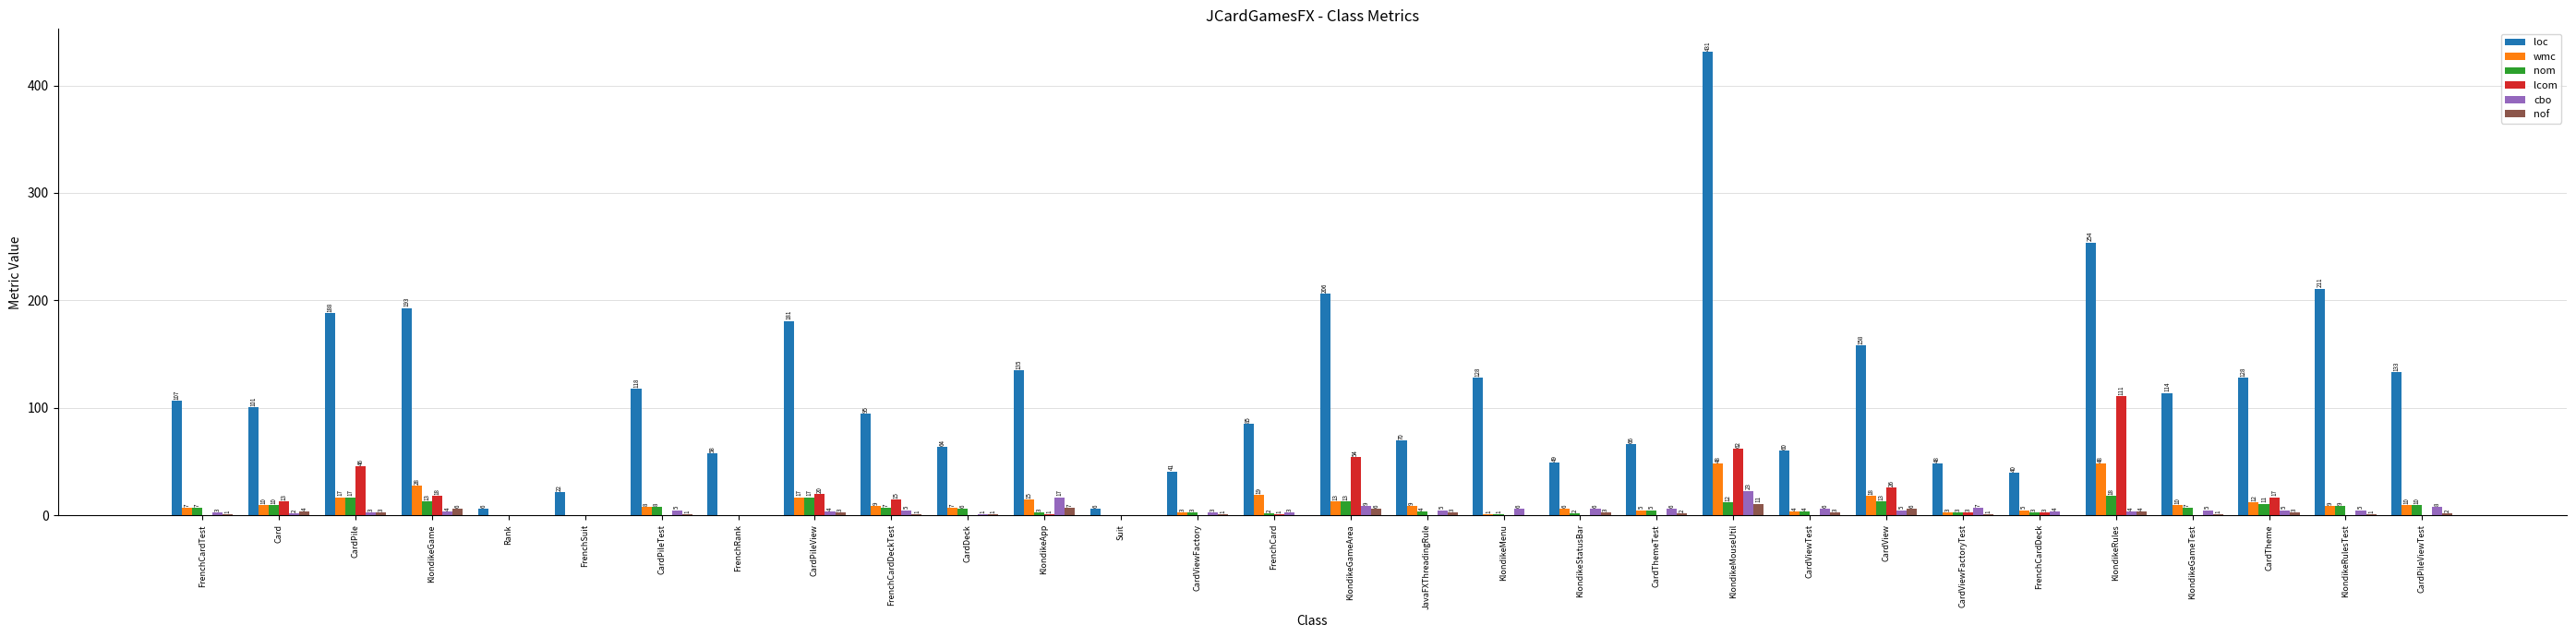

Is it true that nom equals 18 at KlondikeRules?

True